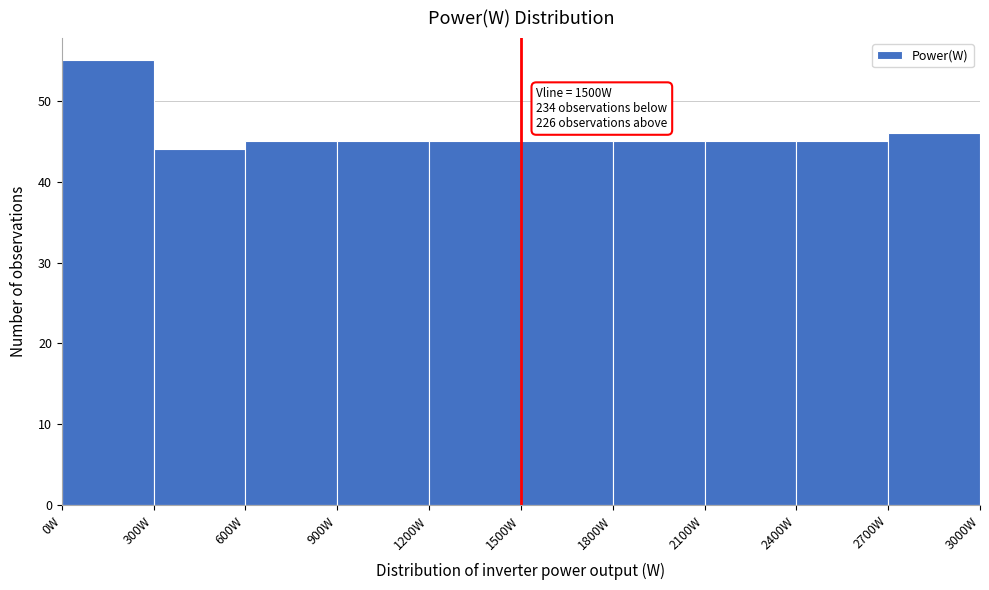

Which range on the x-axis has the tallest bar?

0 to 300